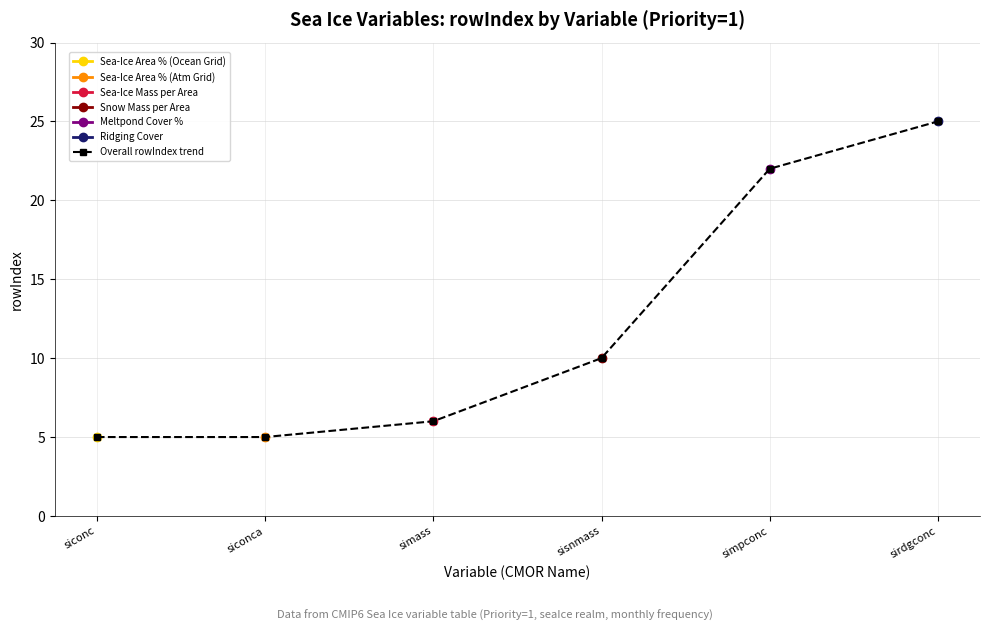

List the labels in order of sisnmass value, largest first.

sirdgconc, simpconc, sisnmass, simass, siconc, siconca